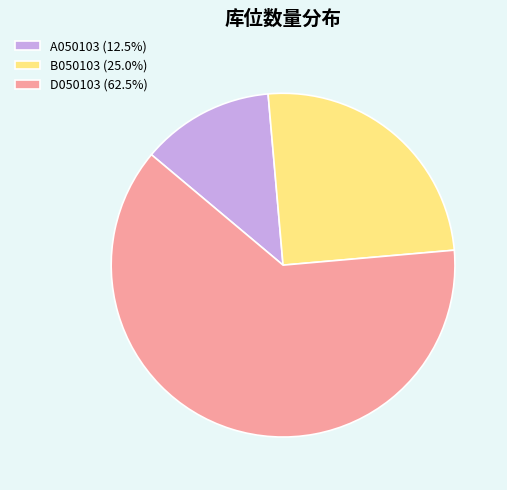

Is the sum of B050103 (25.0%) and D050103 (62.5%) greater than half?

Yes